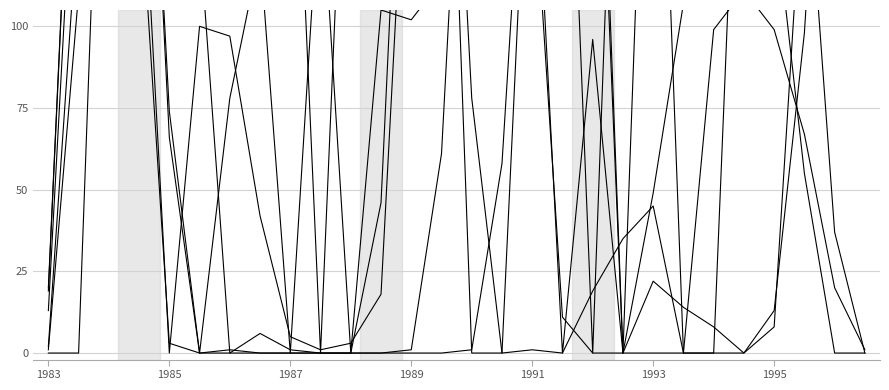

What is the difference between the maximum and second lowest values in the col_10 series?

255